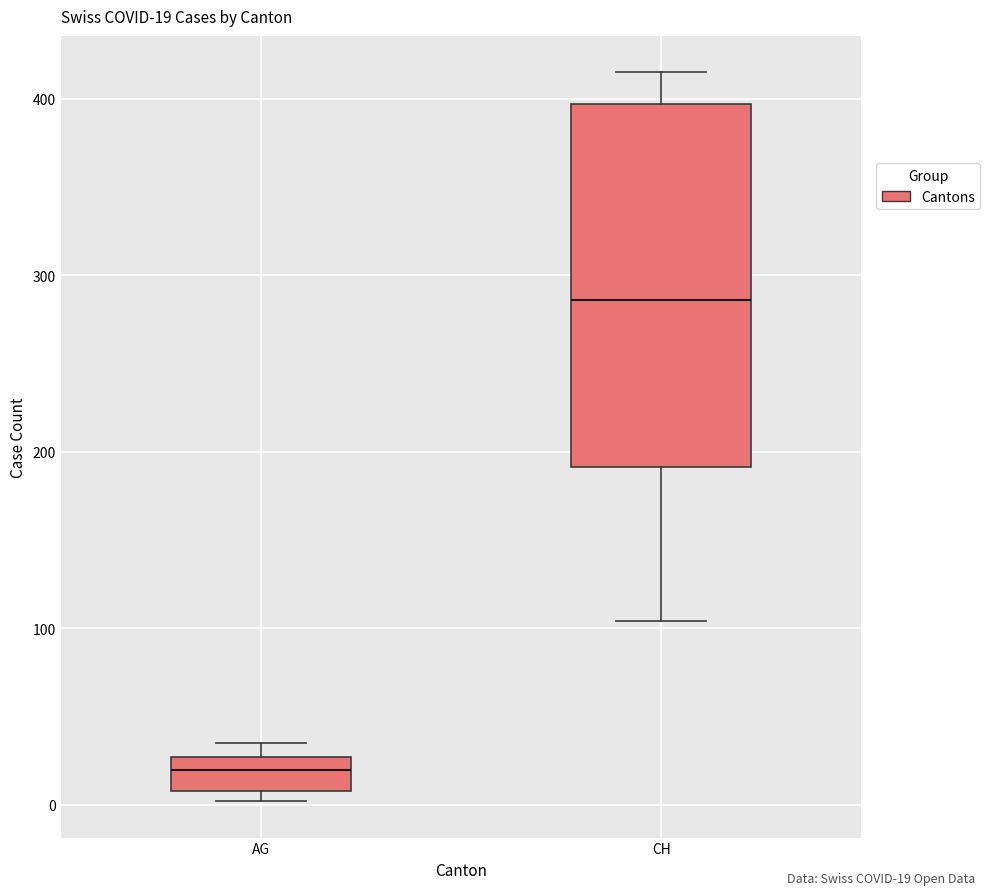

Which box has the lowest median line?

AG